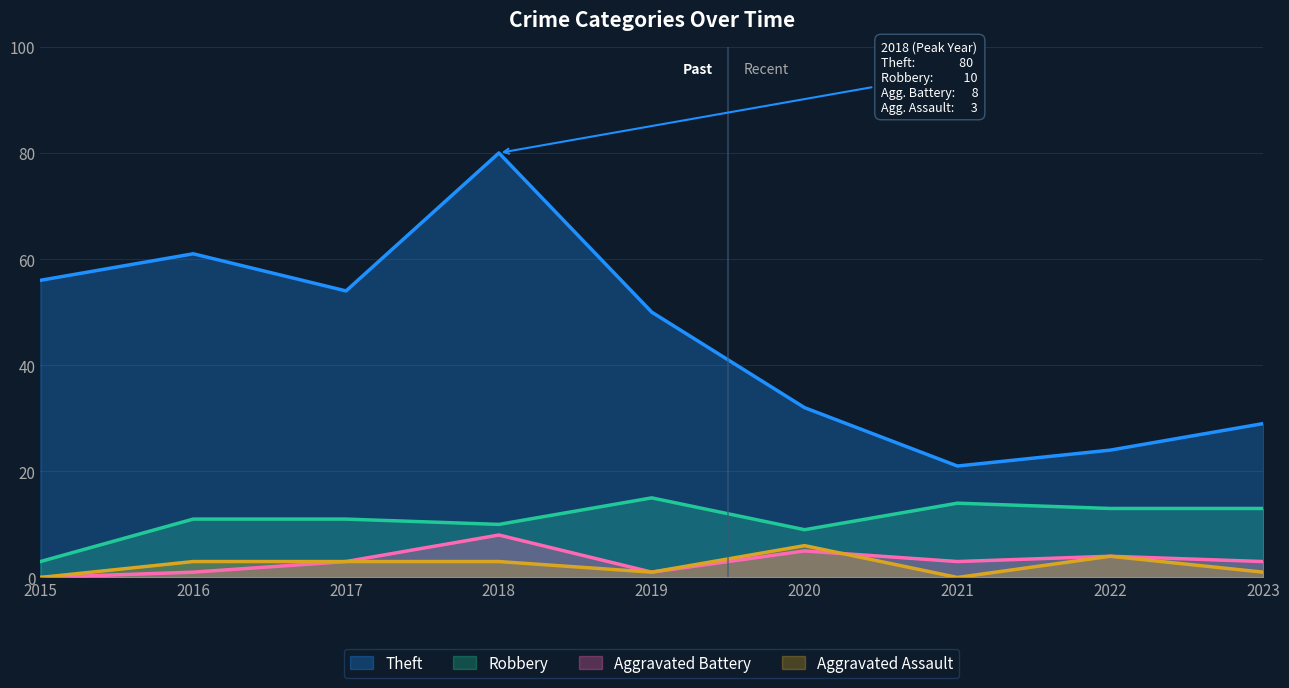

True or false: Robbery and Aggravated Battery cross at least once.

False